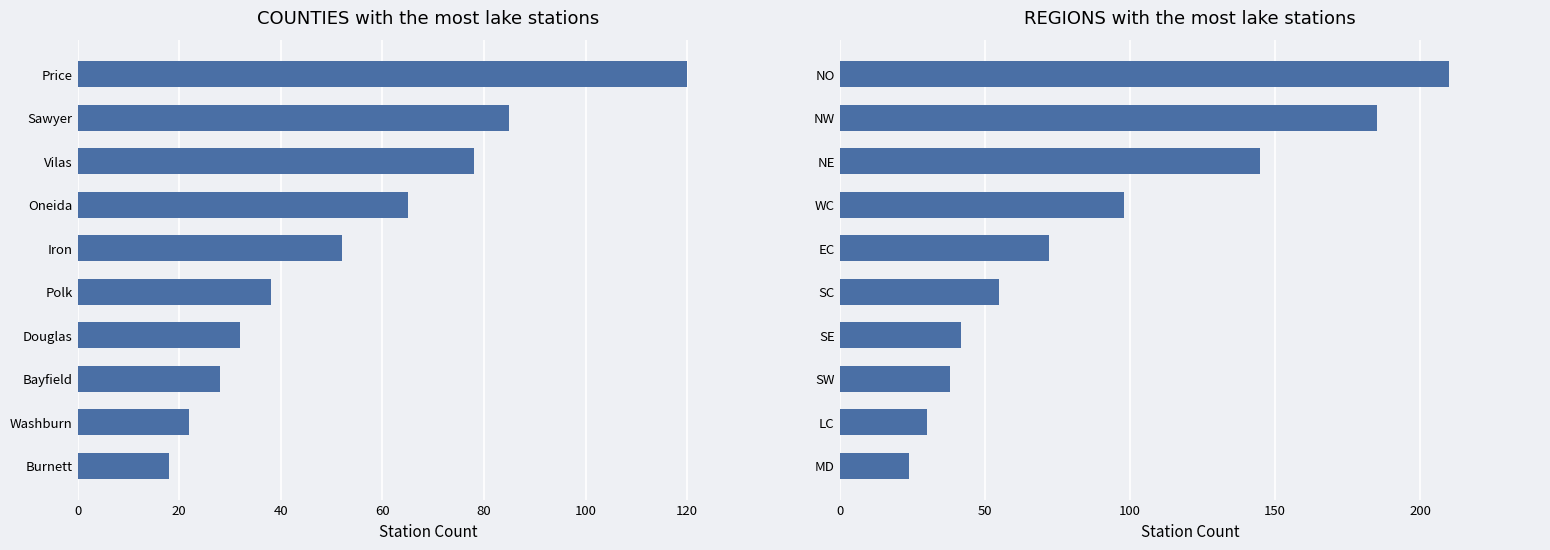

How many data points in Counties are less than 52?

5